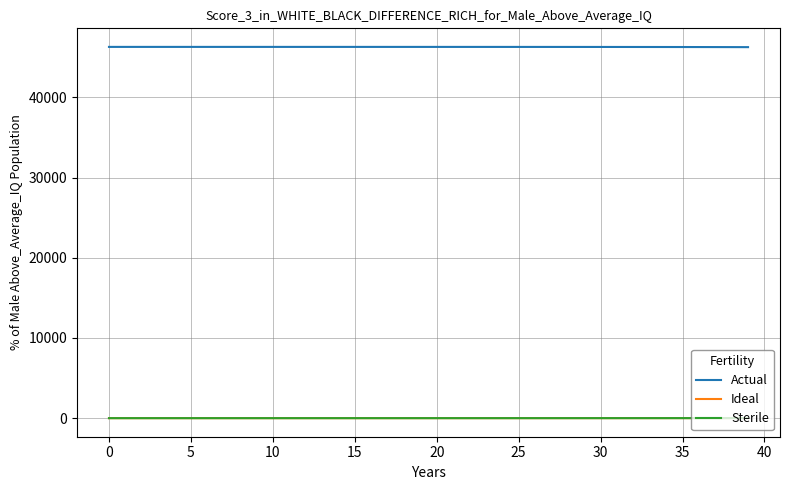

What is the highest value of the Actual series?

46302.0